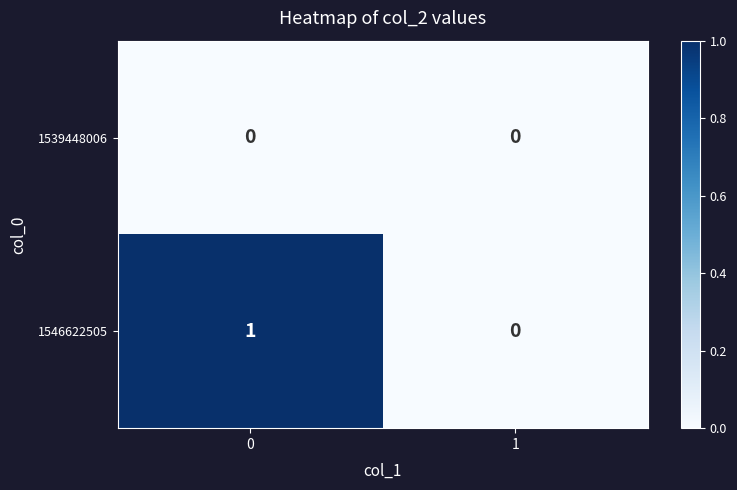

List the series in order of their peak value, highest first.

1546622505, 1539448006